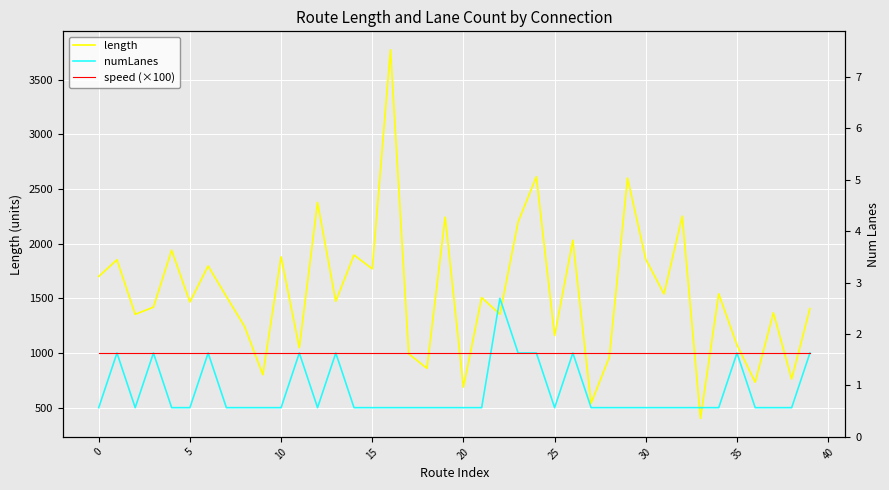

How many data points in numLanes are above 500?

11